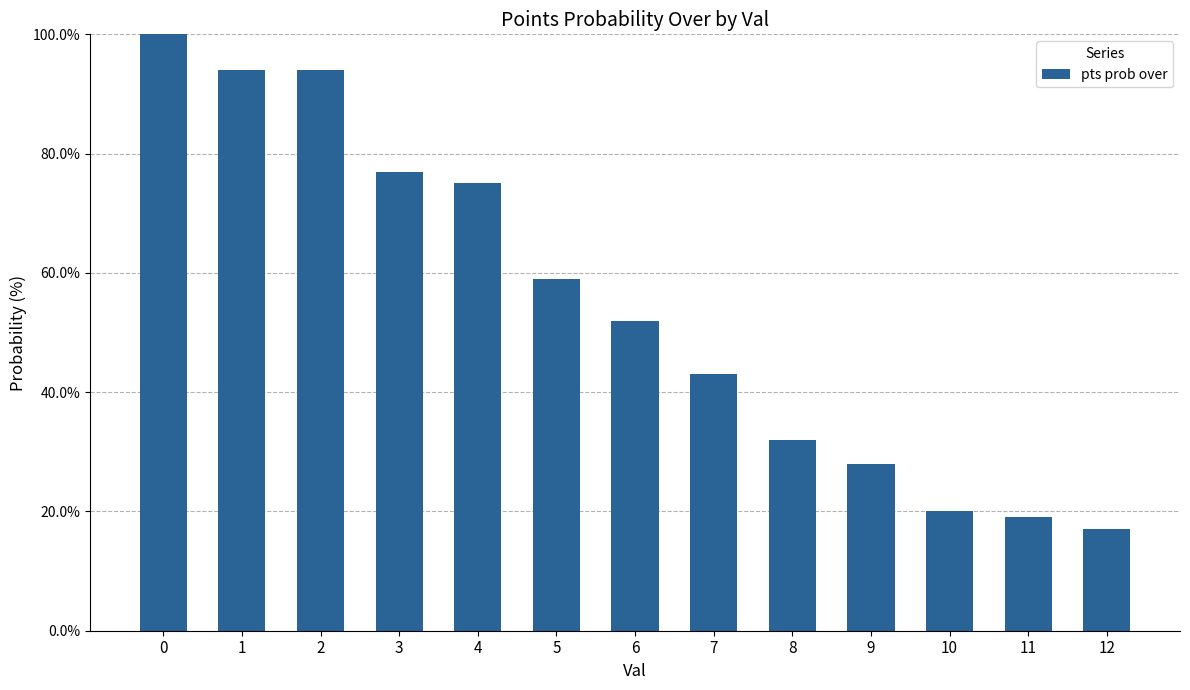

What is the value of the 3rd bar from the left?

94